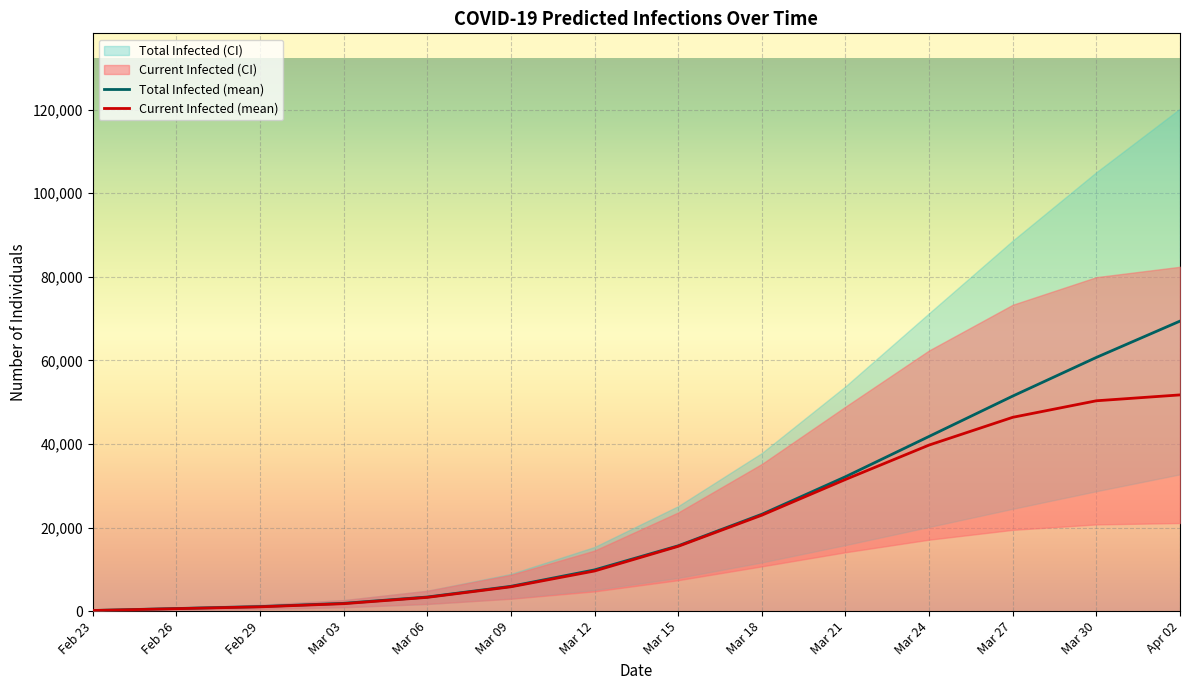

True or false: Current Infected (mean) and Total Infected (mean) intersect in this chart.

False